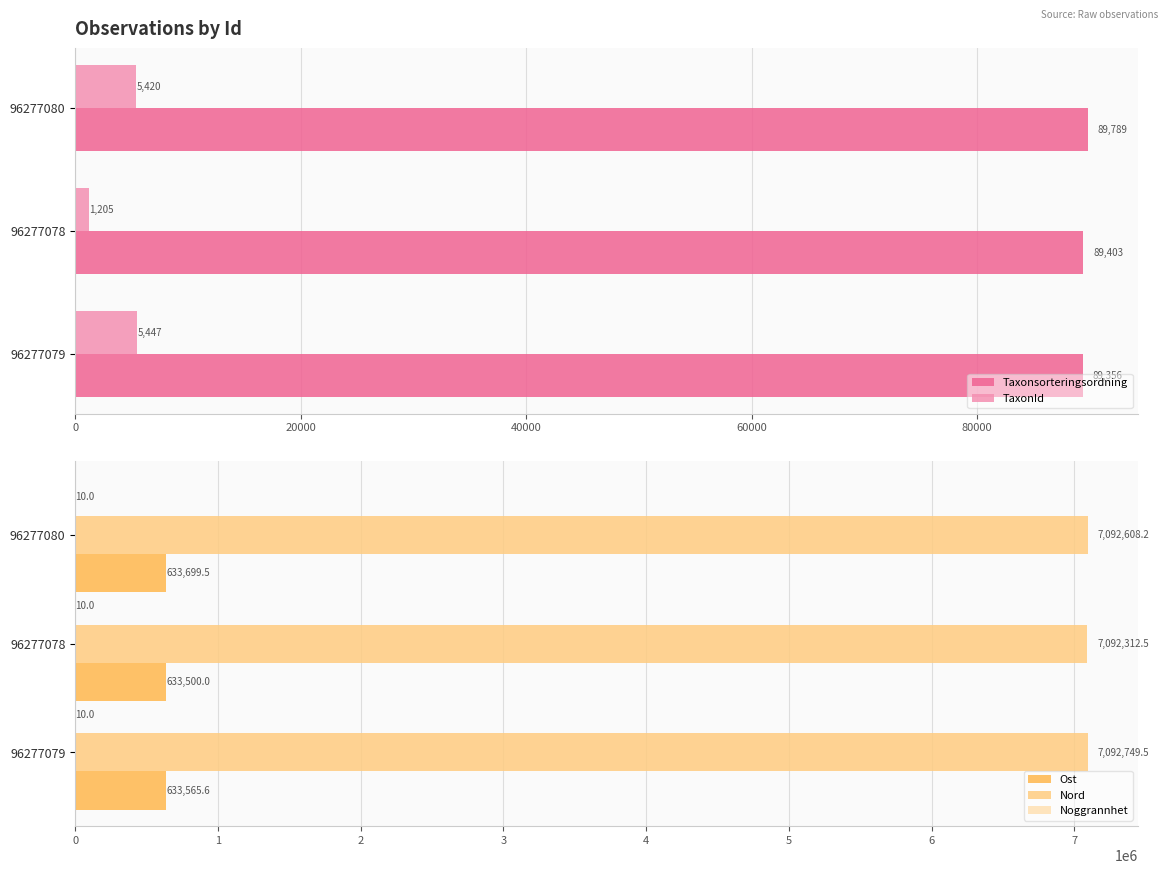

What is the highest value of the Ost series?

633699.5